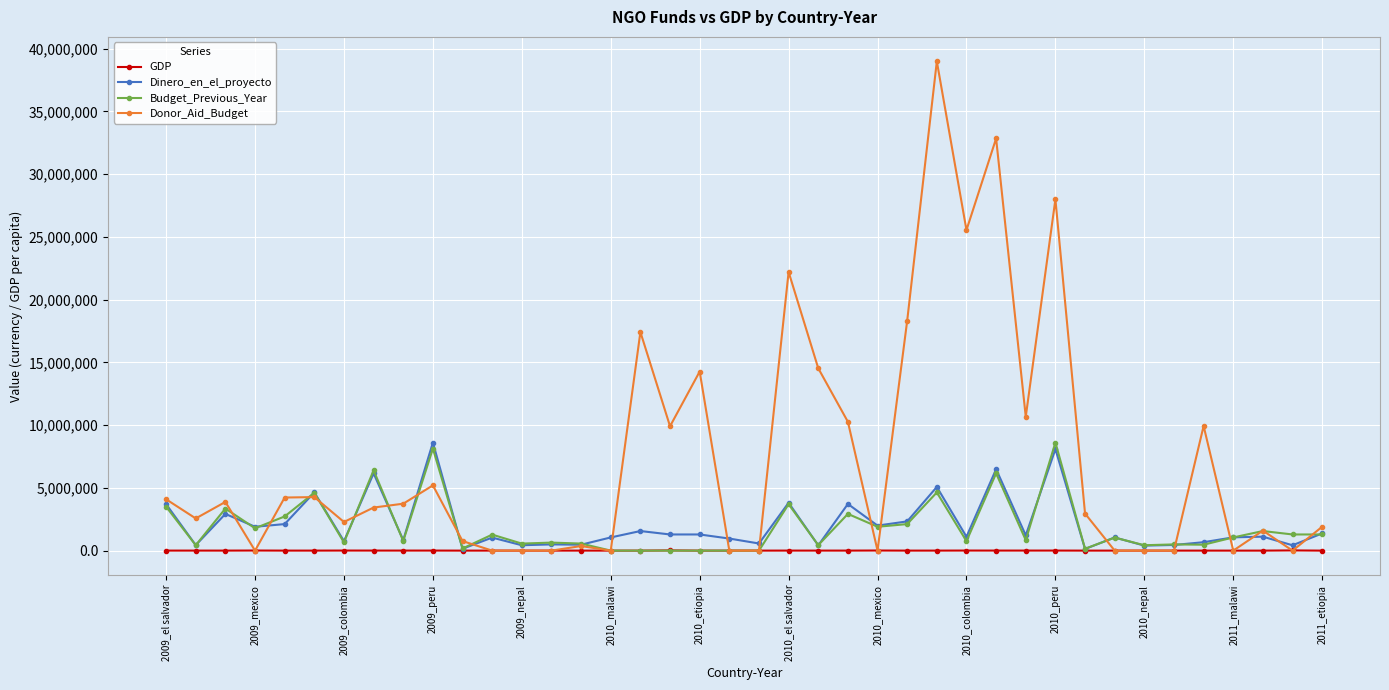

True or false: GDP has more than 0 points higher than both neighbors.

True